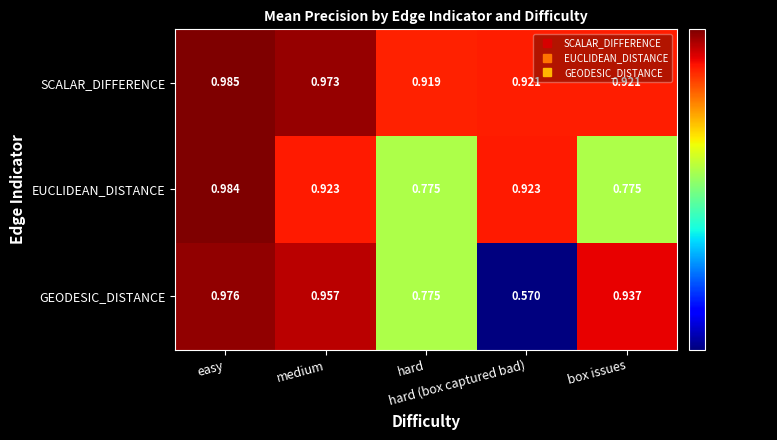

Rank the series by their maximum value, from highest to lowest.

SCALAR_DIFFERENCE, EUCLIDEAN_DISTANCE, GEODESIC_DISTANCE